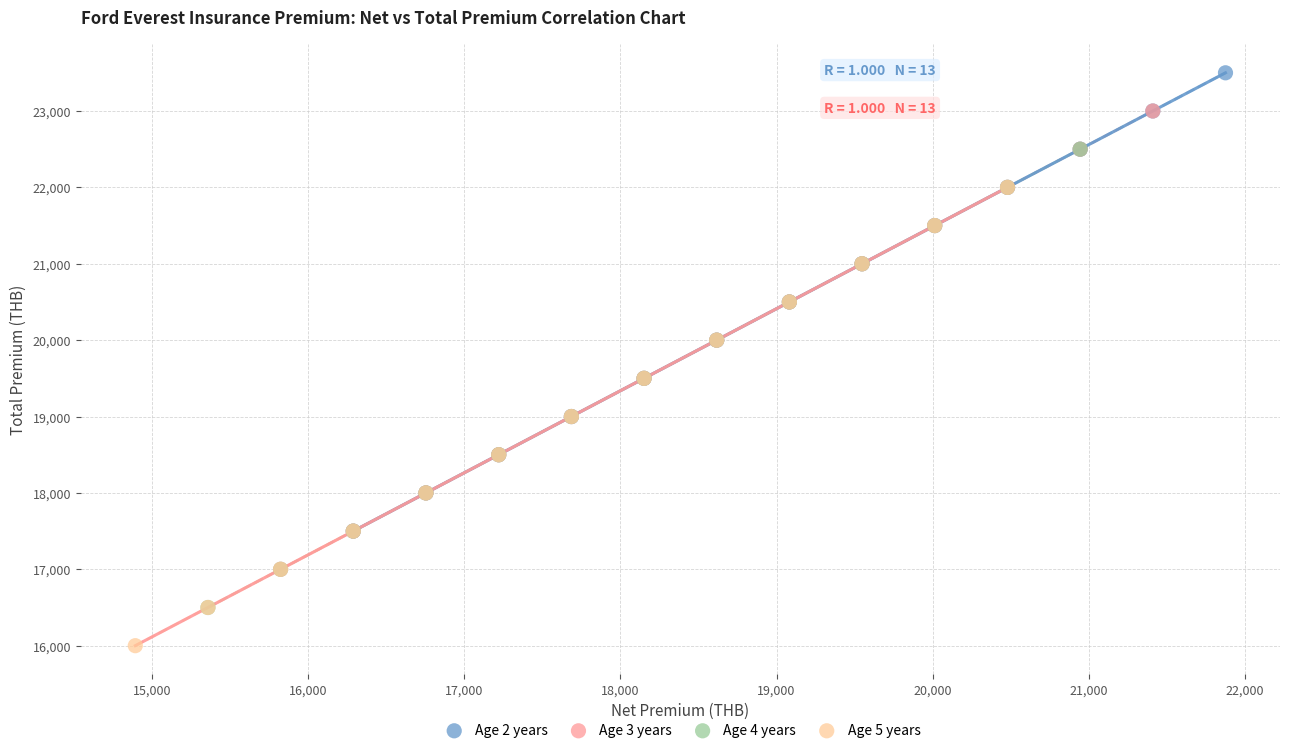

Which series contains the highest Y value?

Age 2 years